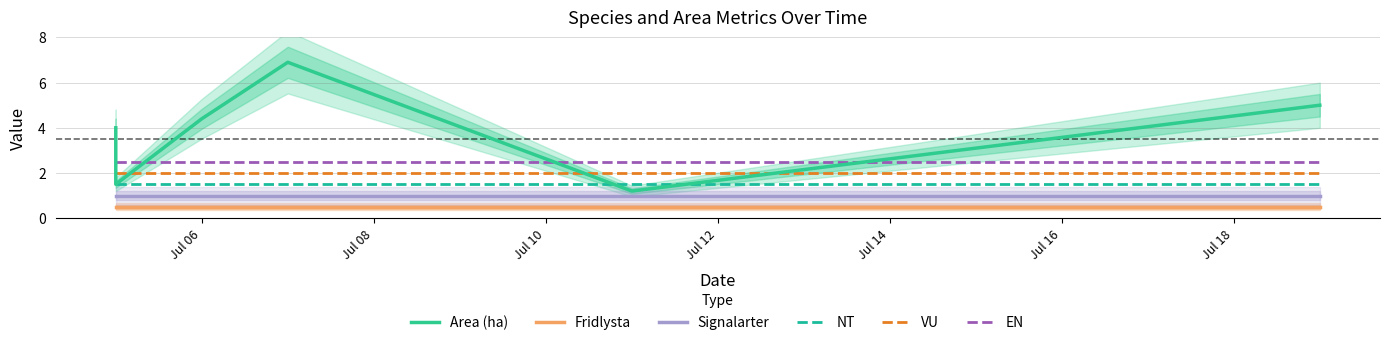

Which series has the largest range (max minus min)?

Area (ha)